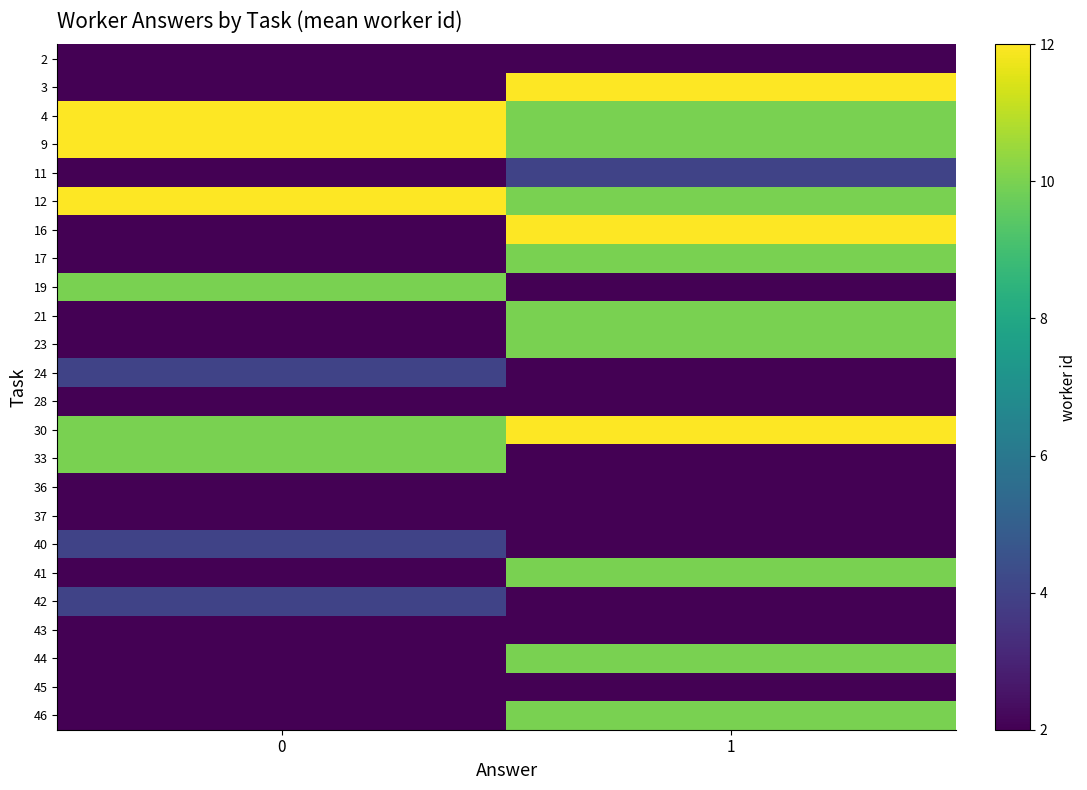

Reading right to left, what are all the values shown in this chart?

2: 1=0	0=2
3: 1=12	0=0
4: 1=10	0=12
9: 1=10	0=12
11: 1=4	0=2
12: 1=10	0=12
16: 1=12	0=0
17: 1=10	0=0
19: 1=0	0=10
21: 1=10	0=2
23: 1=10	0=0
24: 1=0	0=4
28: 1=0	0=2
30: 1=12	0=10
33: 1=0	0=10
36: 1=2	0=0
37: 1=0	0=2
40: 1=0	0=4
41: 1=10	0=0
42: 1=0	0=4
43: 1=2	0=0
44: 1=10	0=0
45: 1=0	0=2
46: 1=10	0=0